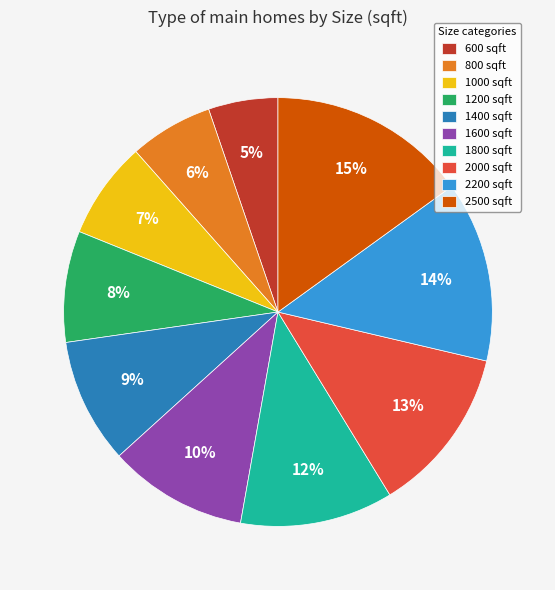

Does any single category account for the majority?

No